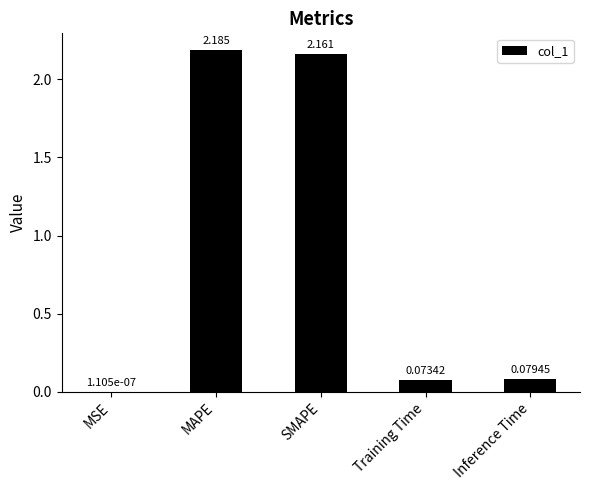

Between SMAPE and MSE, which is larger?

SMAPE